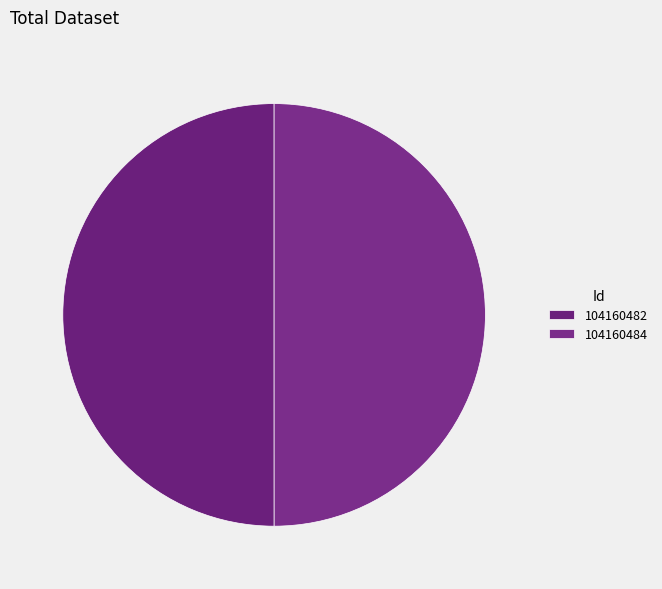

How many slices are in this pie chart?

2